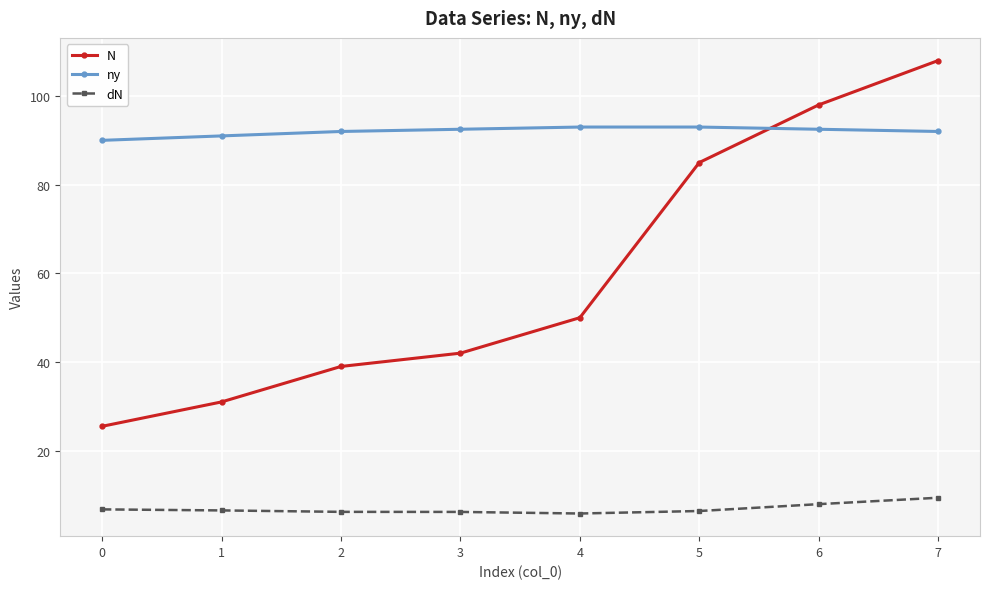

Which label corresponds to the largest value in the chart?

7